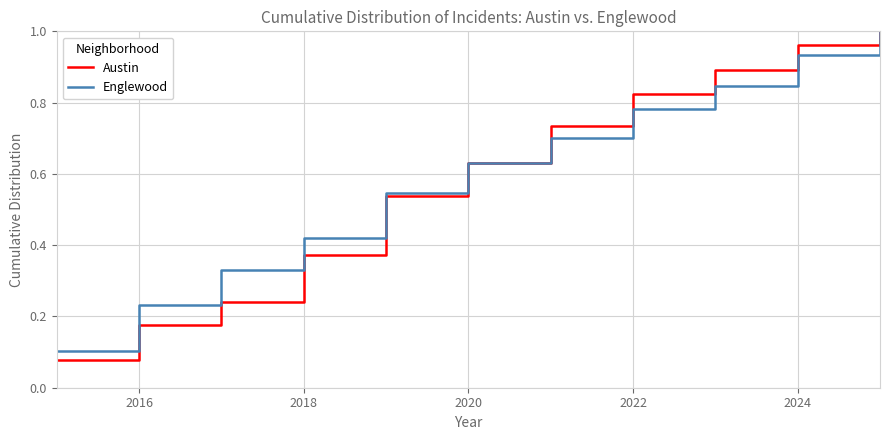

Which series has the widest spread of values?

Austin